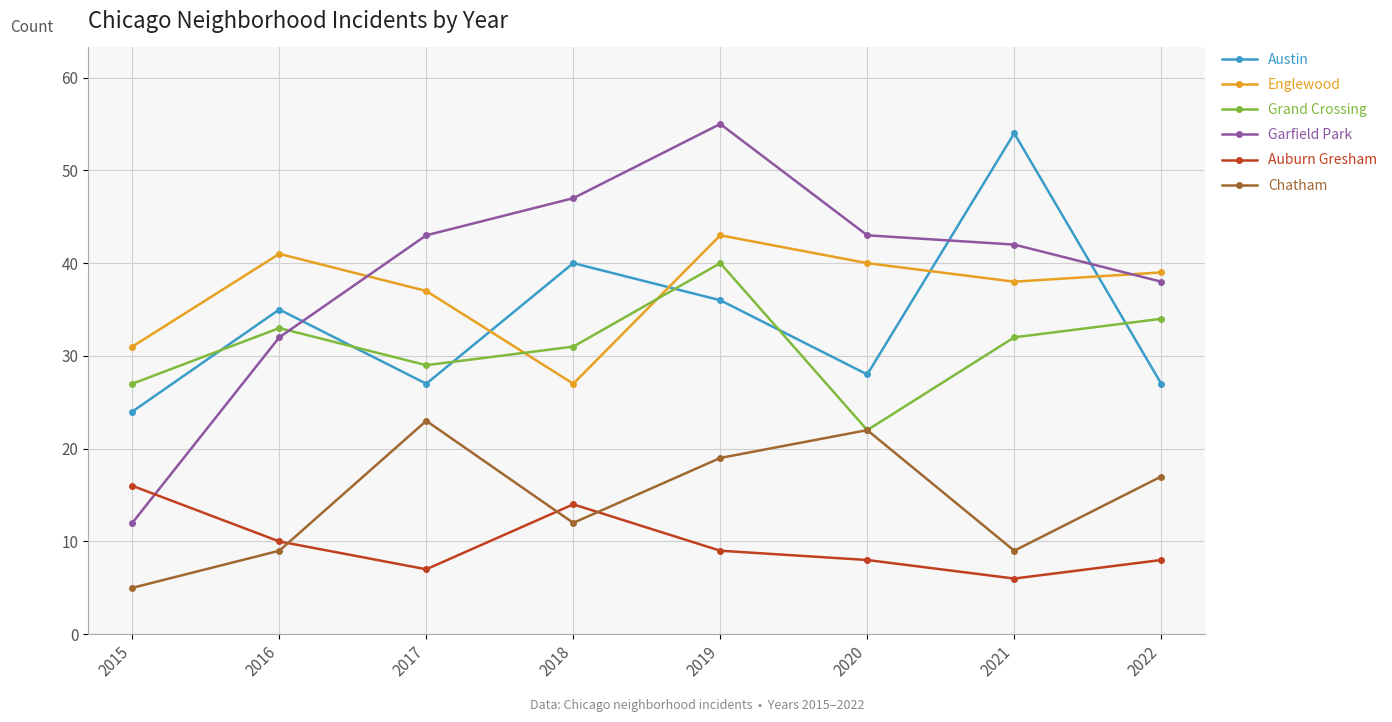

Which series has the widest spread of values?

Garfield Park